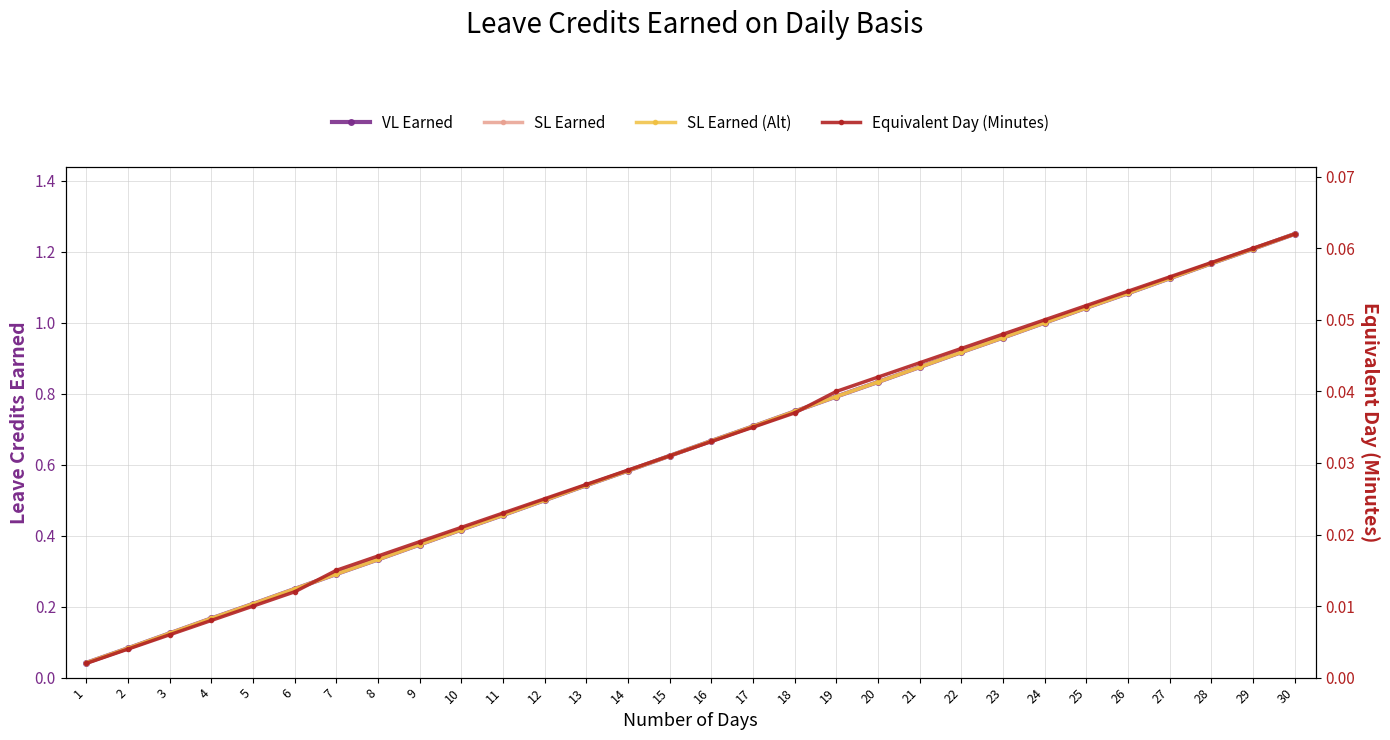

Which series has the largest range (max minus min)?

VL Earned